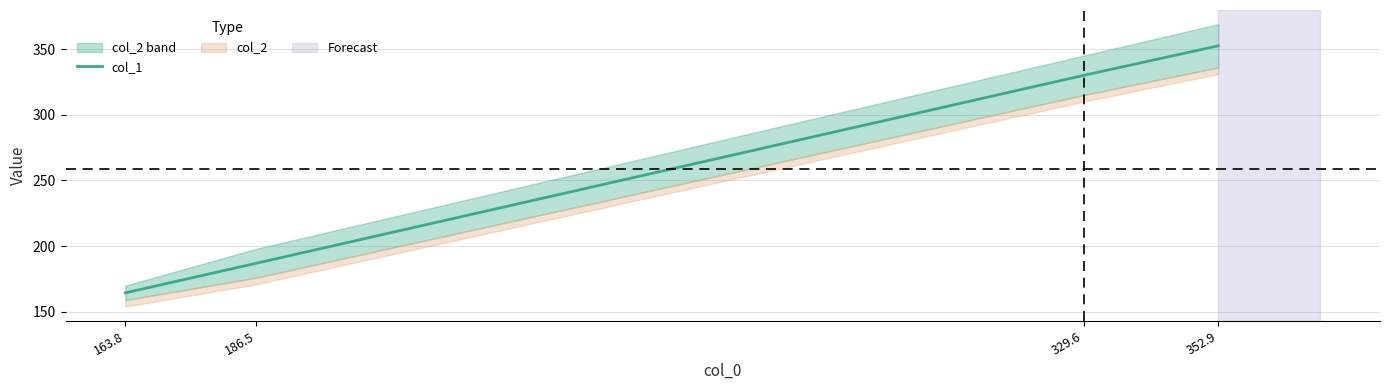

The value at 329.6 is 105.0. True or false?

False